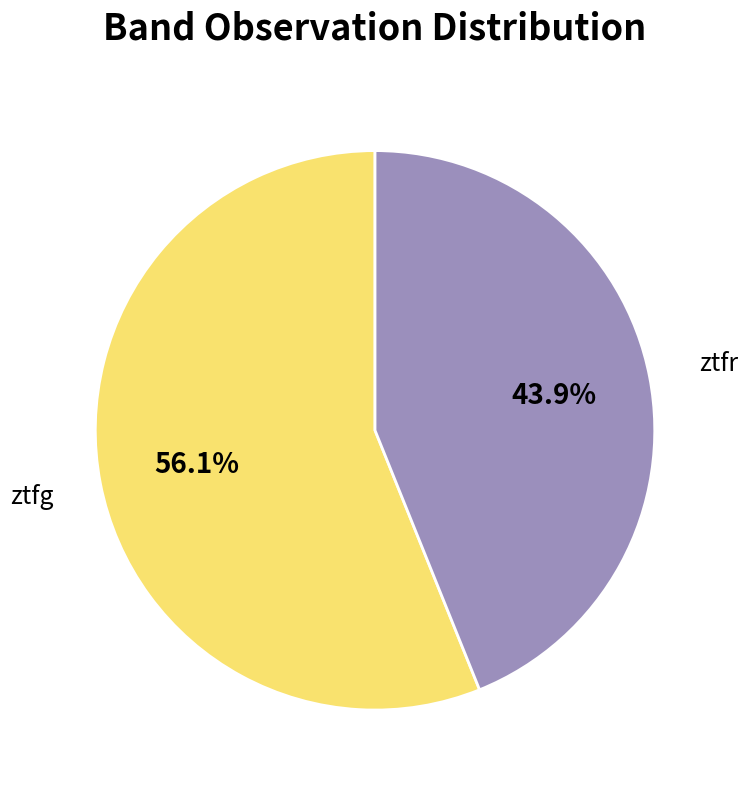

Is the sum of ztfg and ztfr greater than half?

Yes